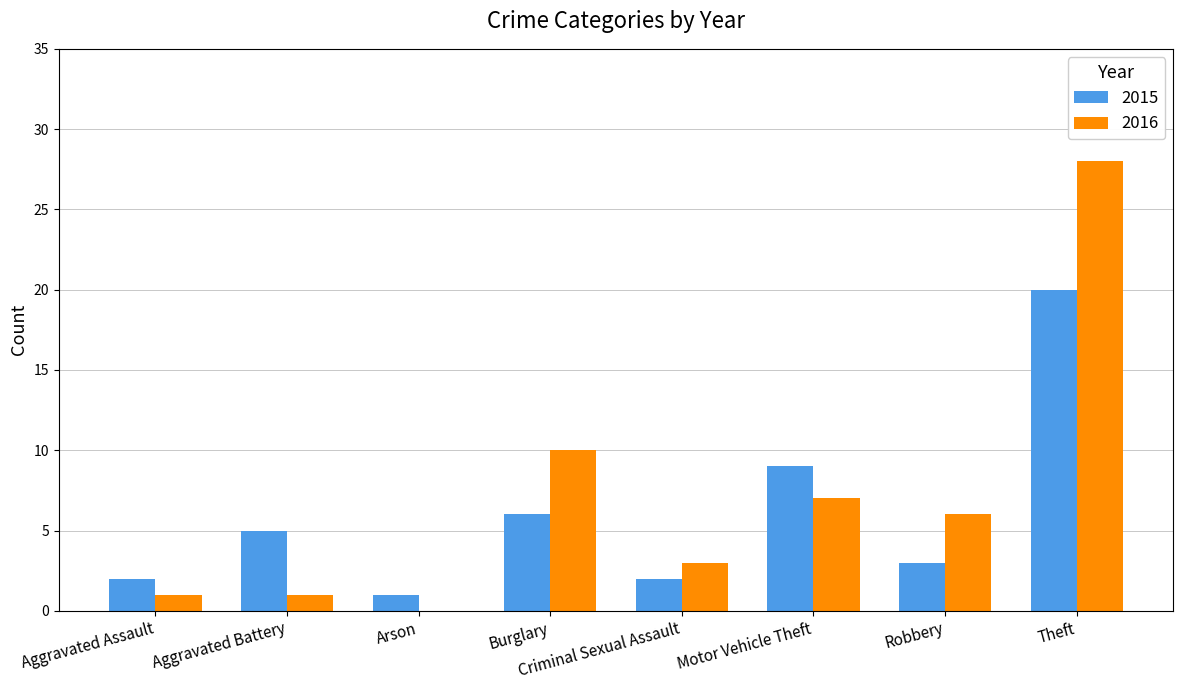

At which label is 2016 closest to 14?

Burglary